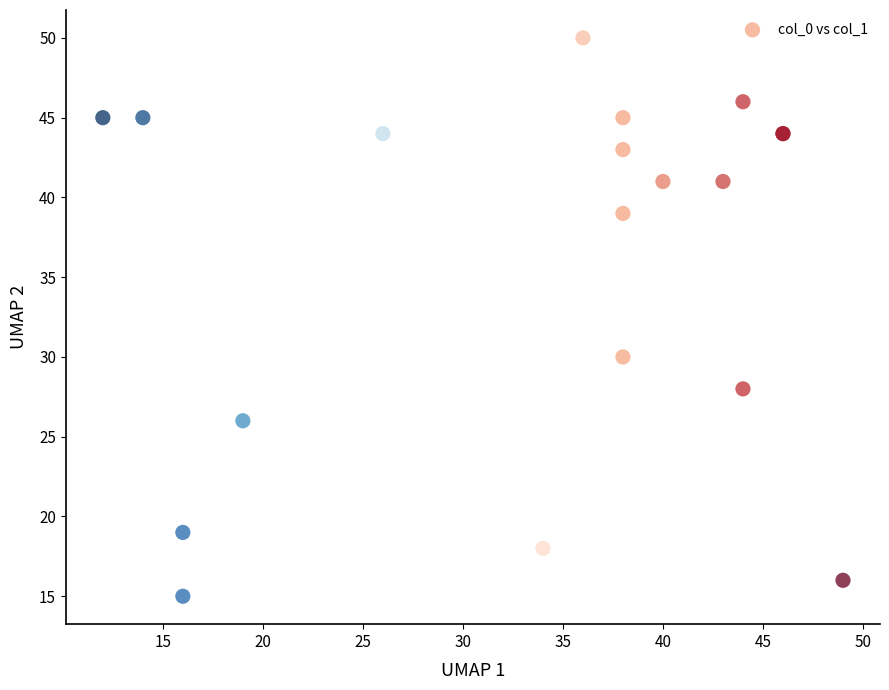

What Y value in the scatter plot is closest to 32?

30